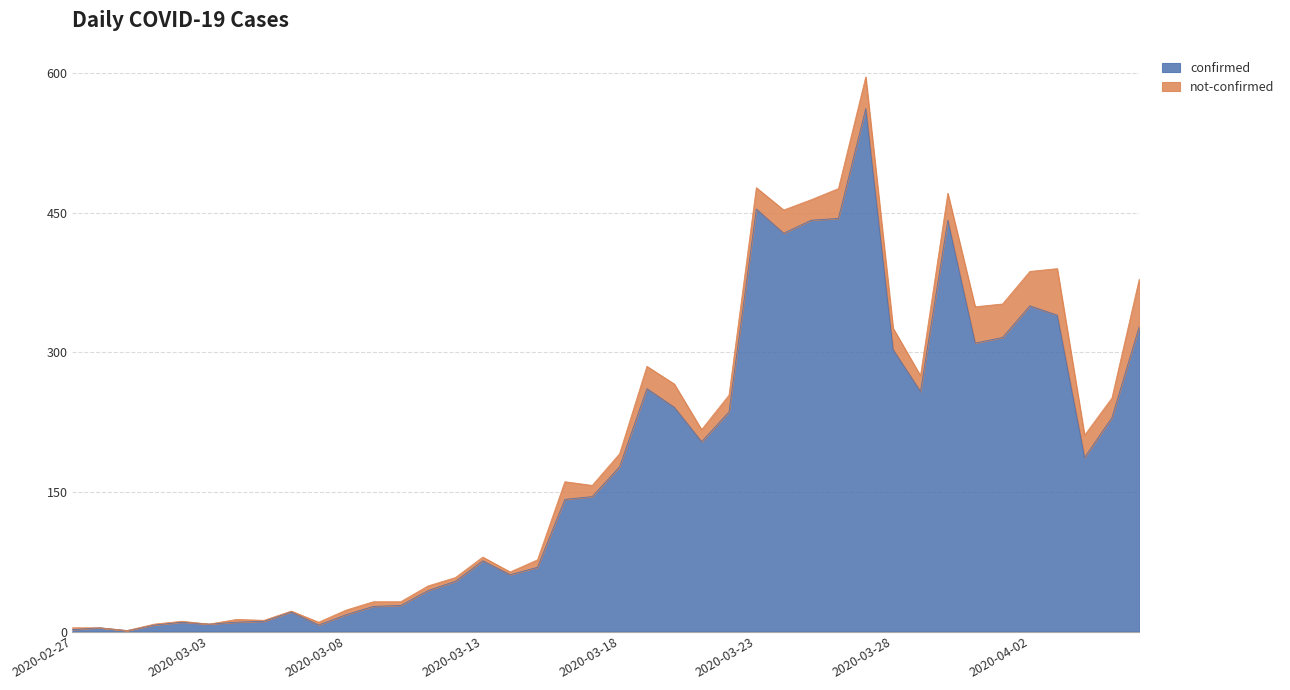

Which category has the lowest value across all series?

2020-02-29